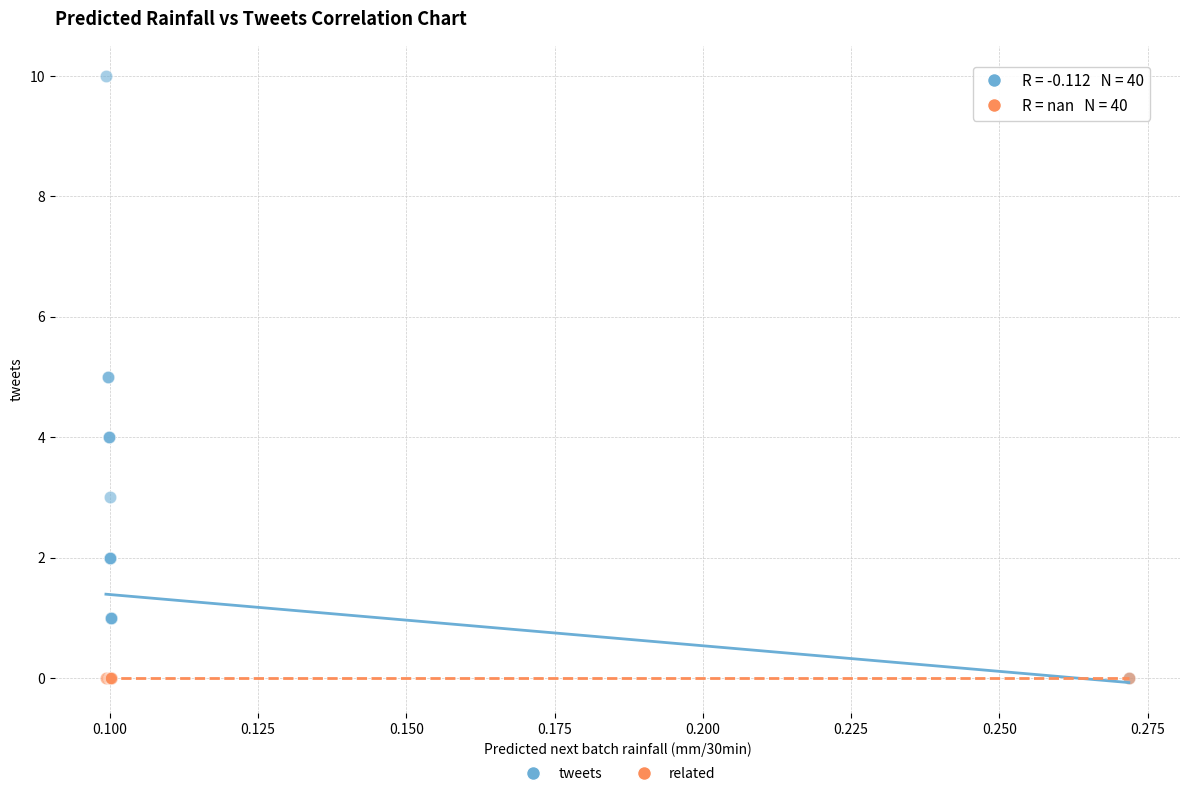

What are all the series names shown in the legend?

tweets, related